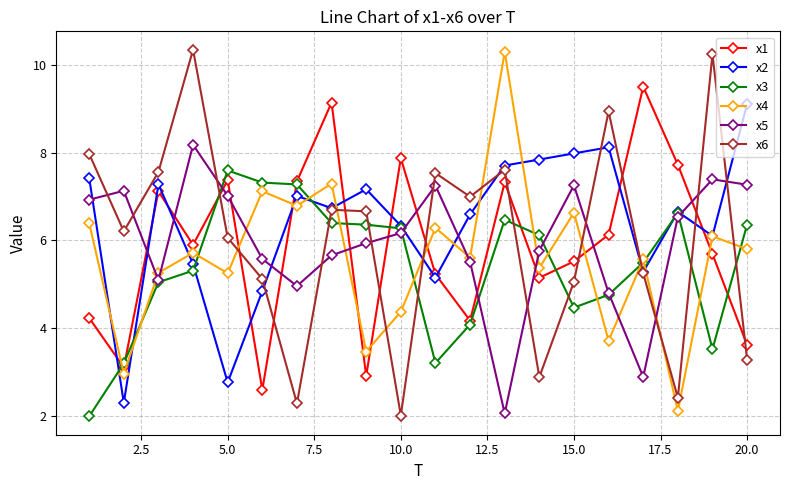

True or false: x5 and x2 intersect in this chart.

True